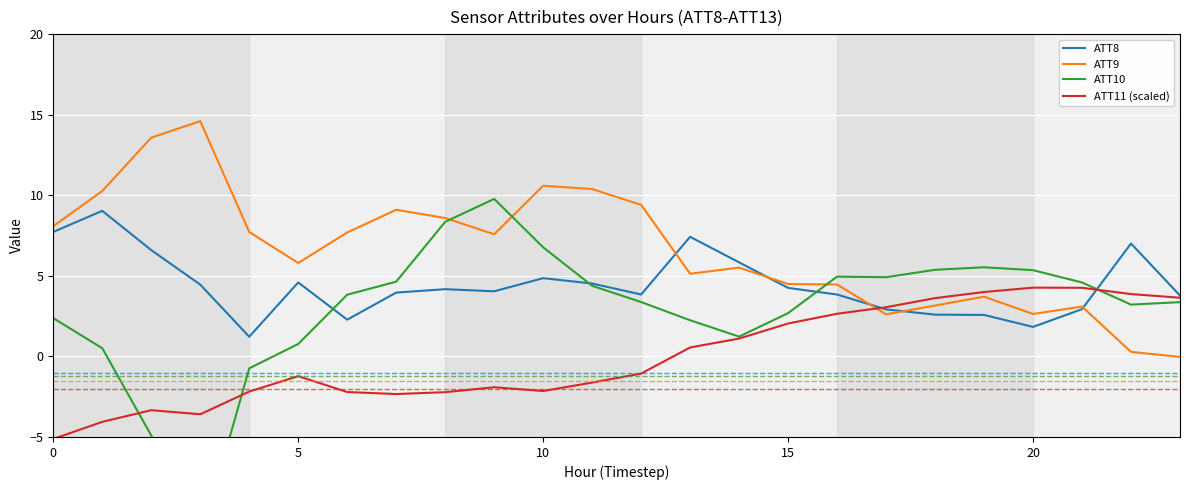

Is it true that ATT10 equals 4.2 at 10?

False